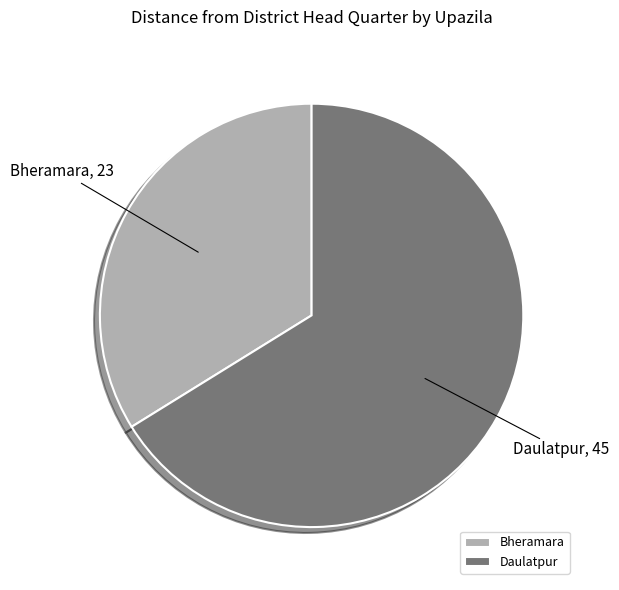

Which has a higher value, Bheramara or Daulatpur?

Daulatpur